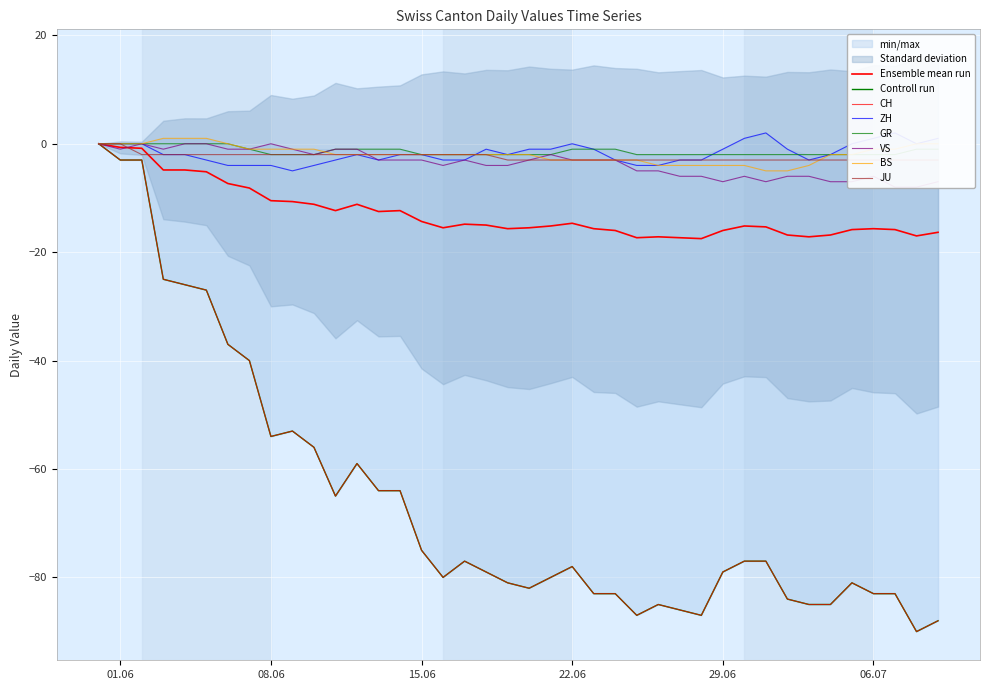

Reading left to right, list all the values displayed in this chart.

CH: 0	-3	-3	-25	-26	-27	-37	-40	-54	-53	-56	-65	-59	-64	-64	-75	-80	-77	-79	-81	-82	-80	-78	-83	-83	-87	-85	-86	-87	-79	-77	-77	-84	-85	-85	-81	-83	-83	-90	-88
ZH: 0	0	0	-2	-2	-3	-4	-4	-4	-5	-4	-3	-2	-3	-2	-2	-3	-3	-1	-2	-1	-1	0	-1	-3	-4	-4	-3	-3	-1	1	2	-1	-3	-2	0	1	2	0	1
GR: 0	0	0	0	0	0	0	-1	-2	-2	-2	-1	-1	-1	-1	-2	-2	-2	-2	-2	-2	-2	-1	-1	-1	-2	-2	-2	-2	-2	-2	-2	-2	-2	-2	-2	-2	-2	-1	-1
VS: 0	-1	0	-1	0	0	-1	-1	0	-1	-2	-1	-1	-3	-3	-3	-4	-3	-4	-4	-3	-2	-3	-3	-3	-5	-5	-6	-6	-7	-6	-7	-6	-6	-7	-7	-6	-8	-8	-7
BS: 0	0	0	1	1	1	0	-1	-1	-1	-1	-2	-2	-2	-2	-2	-2	-2	-2	-2	-2	-3	-3	-3	-3	-3	-4	-4	-4	-4	-4	-5	-5	-4	-2	-2	-1	-1	0	0
JU: 0	0	-2	-2	-2	-2	-2	-2	-2	-2	-2	-2	-2	-2	-2	-2	-2	-2	-2	-3	-3	-3	-3	-3	-3	-3	-3	-3	-3	-3	-3	-3	-3	-3	-3	-3	-3	-3	-3	-3